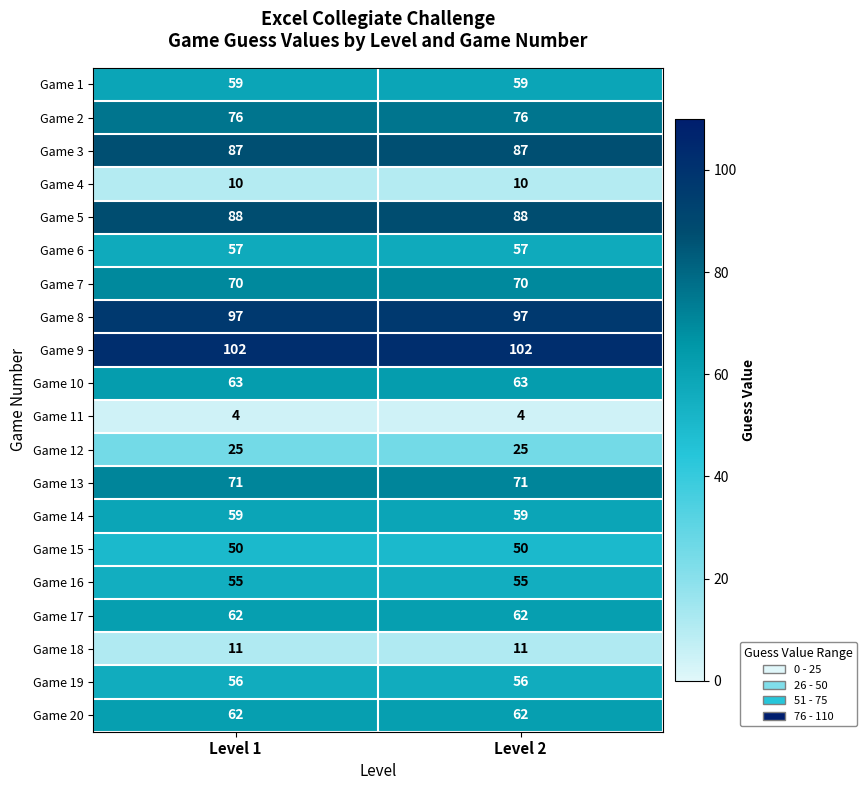

The value of Game 2 at Level 1 is 76. True or false?

True